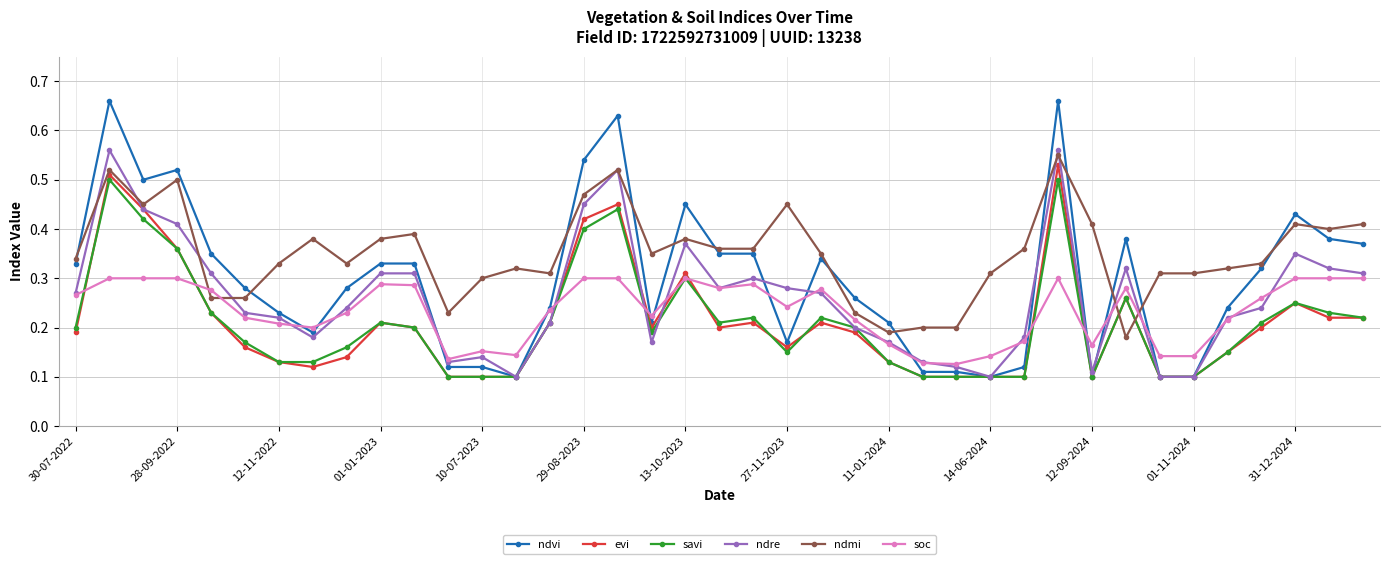

True or false: savi has more than 2 points higher than both neighbors.

True